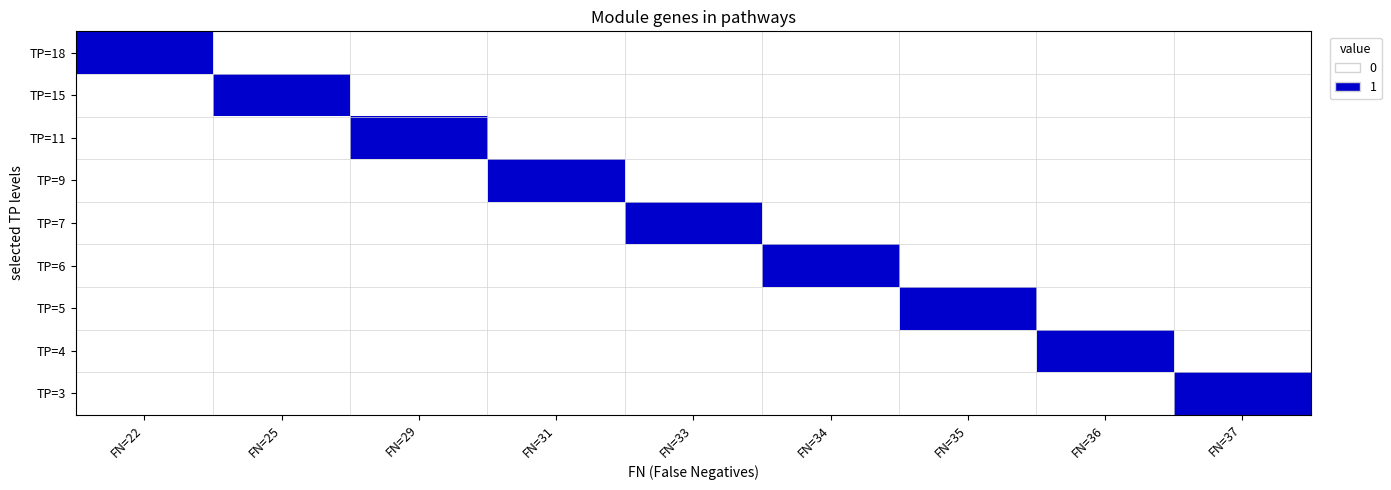

Which label corresponds to the largest value in the chart?

FN=22